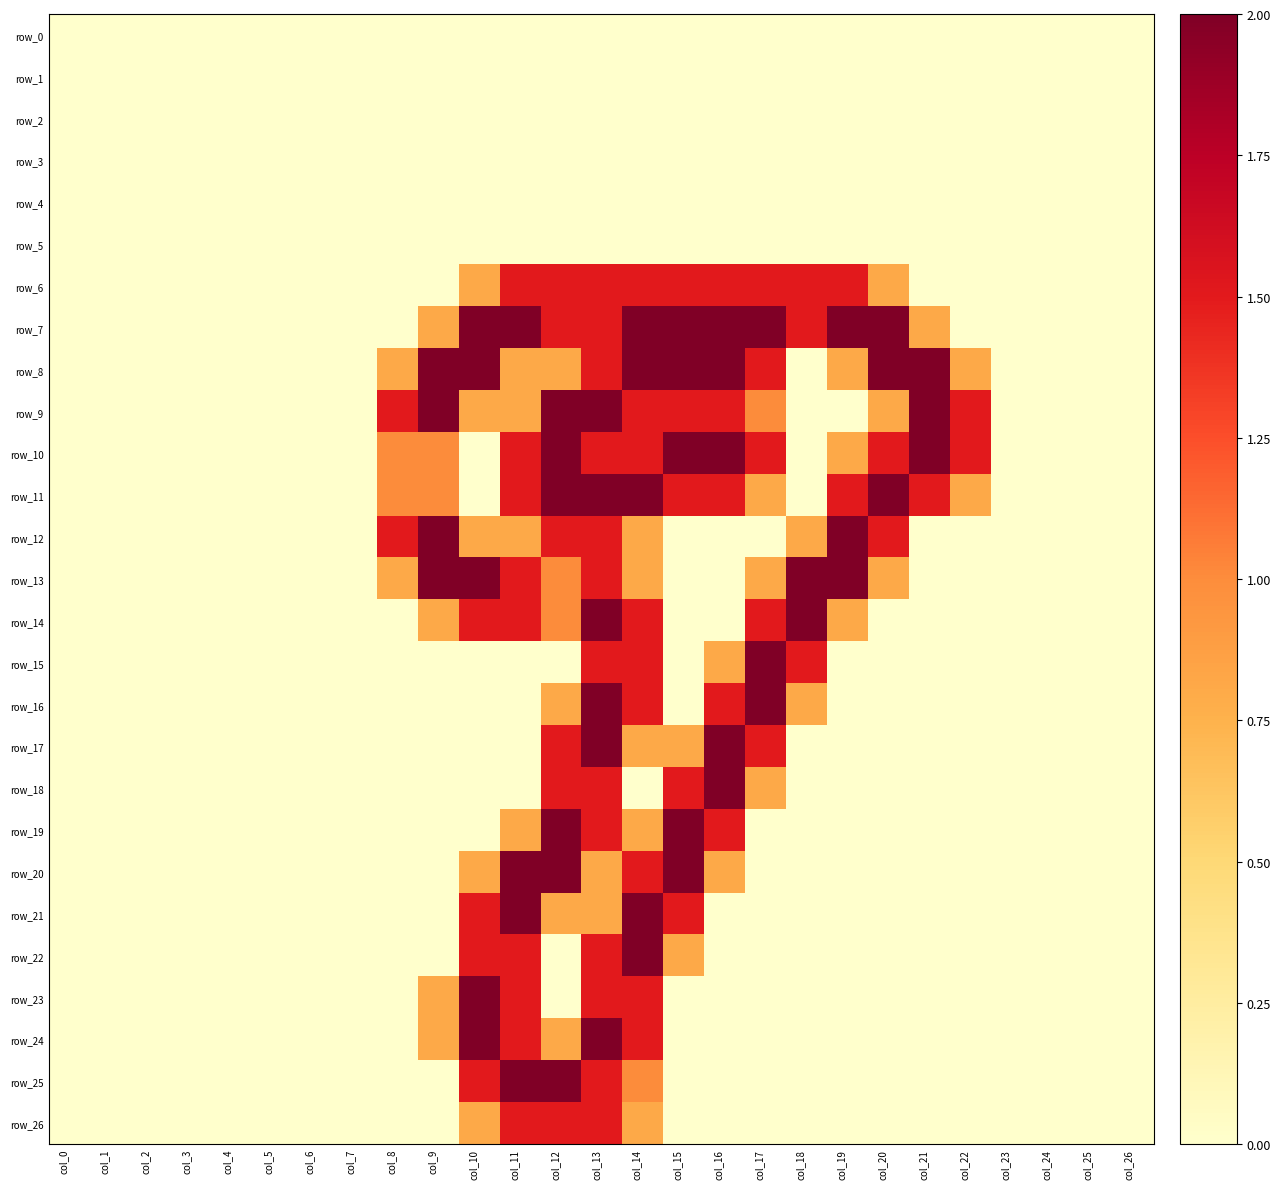

What value does the row_19 series have at col_14?

0.8